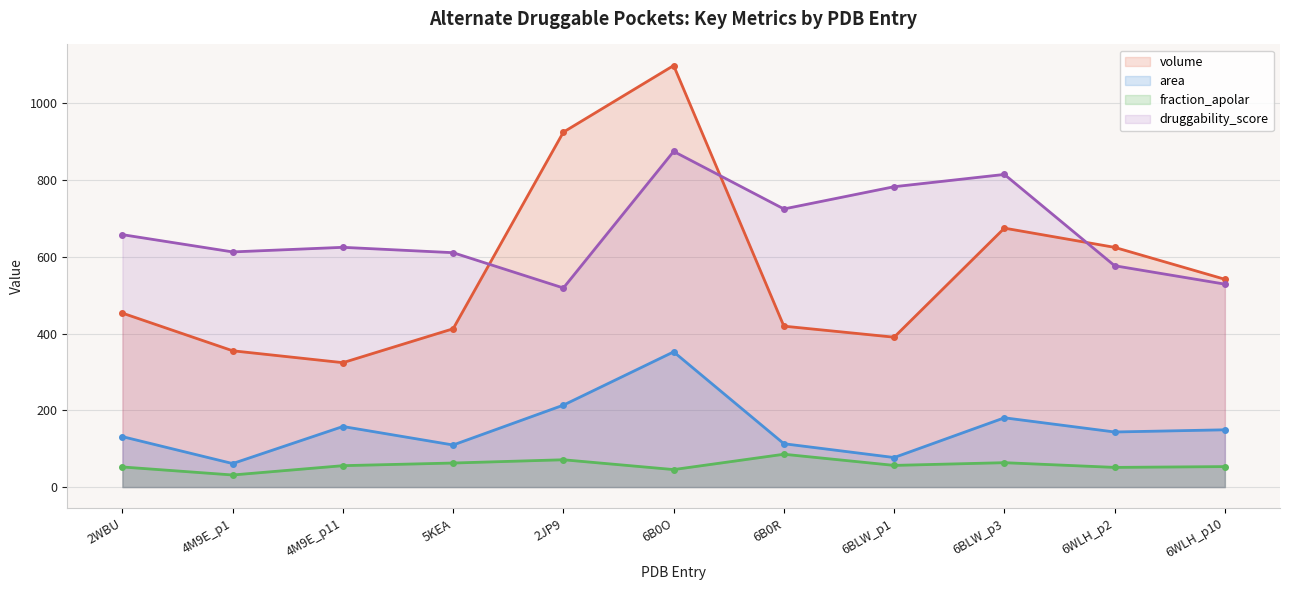

At how many categories does at least one series exceed 225?

11